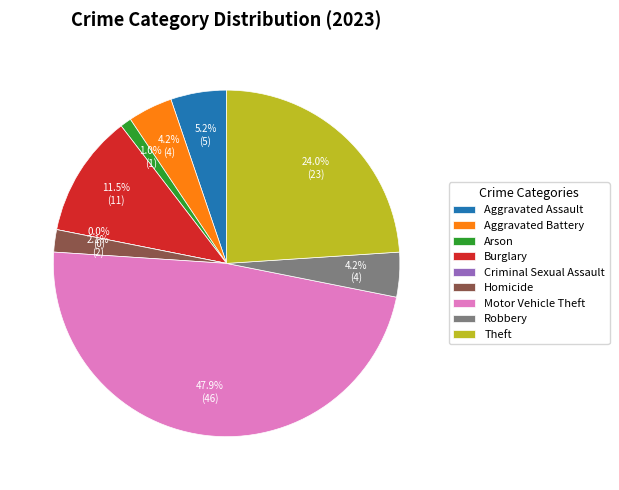

True or false: Aggravated Battery accounts for 1% of the total.

False